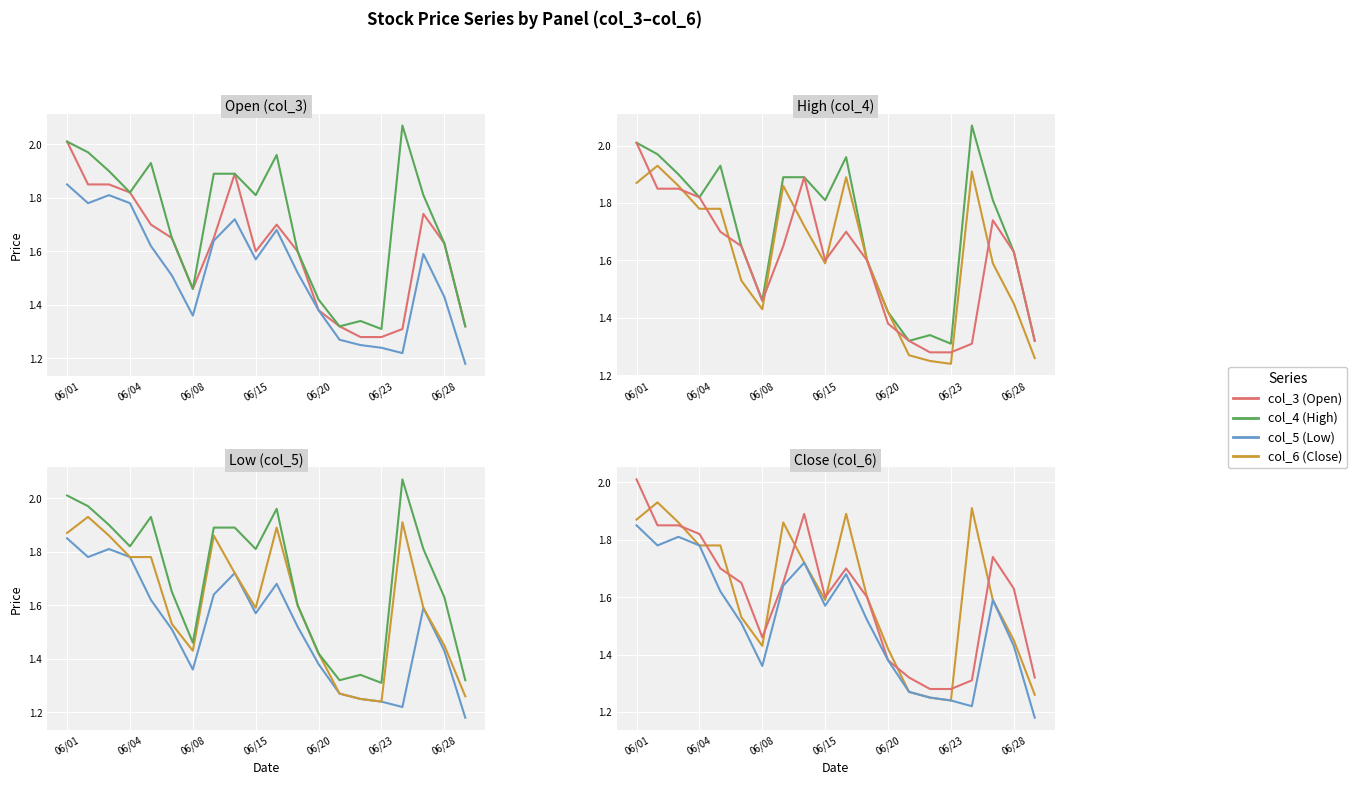

How many lines are shown in the chart?

4